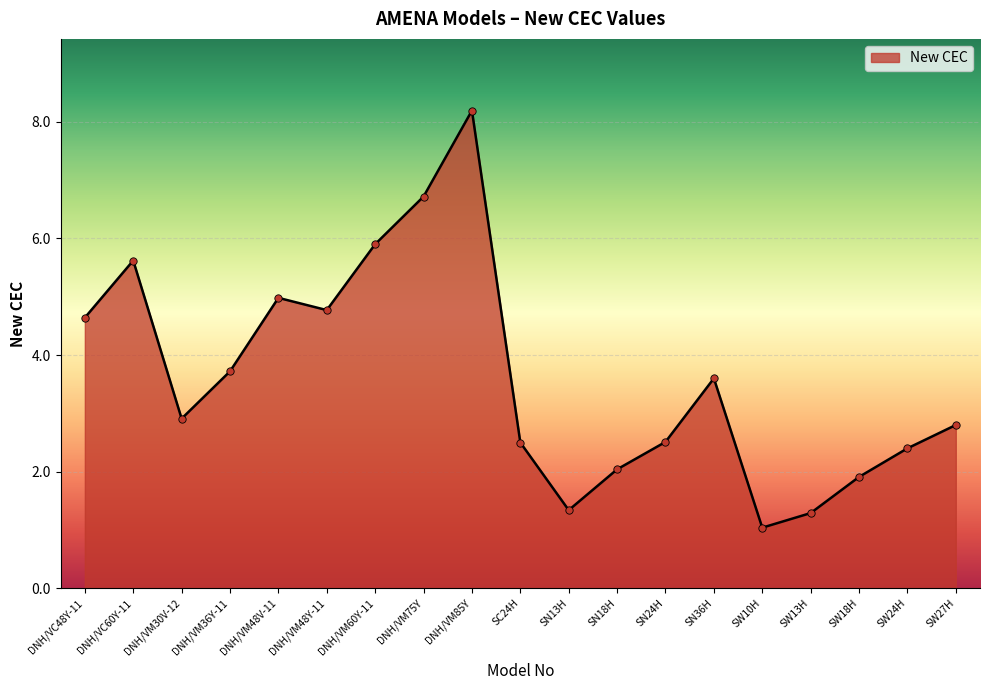

Approximately how many times larger is the value at DNH/VM30V-12 compared to DNH/VM36Y-11?

0.8